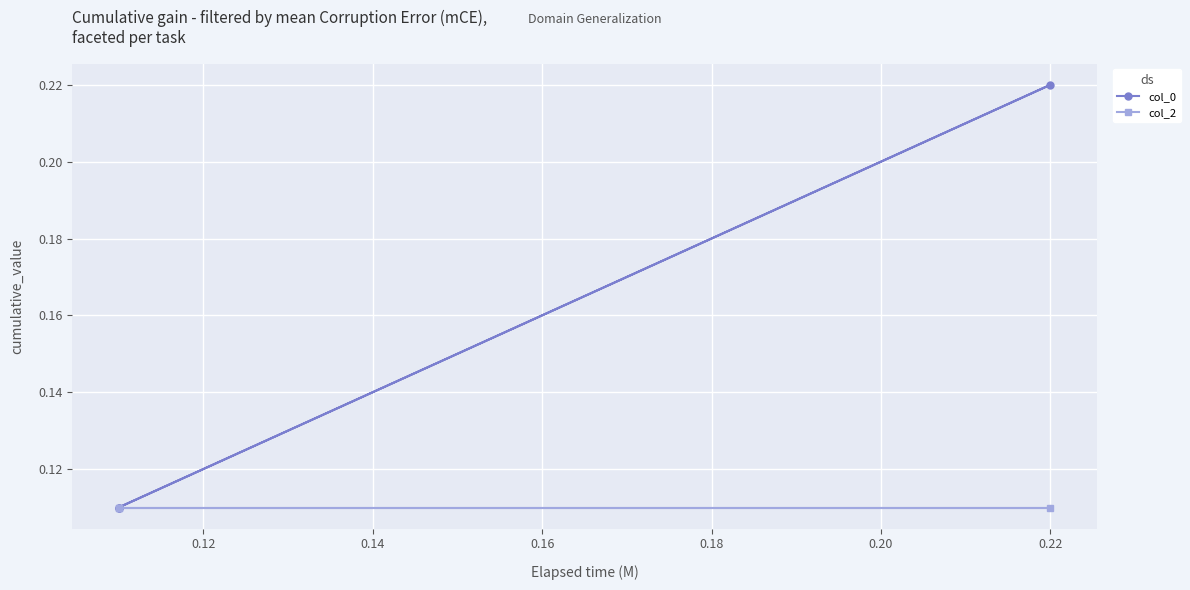

How many series are shown in this chart?

2